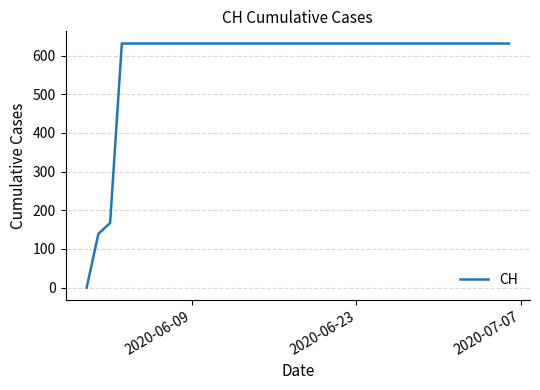

What is the greatest value displayed?

631